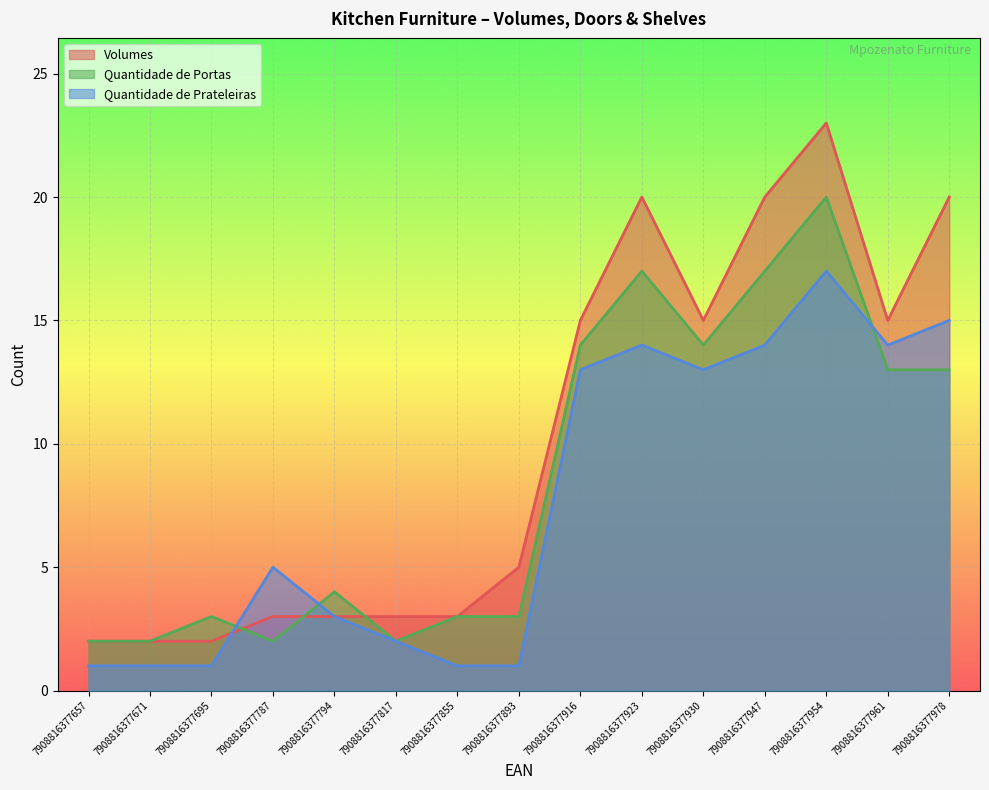

What is the difference between the maximum and minimum values in the Quantidade de Prateleiras series?

16